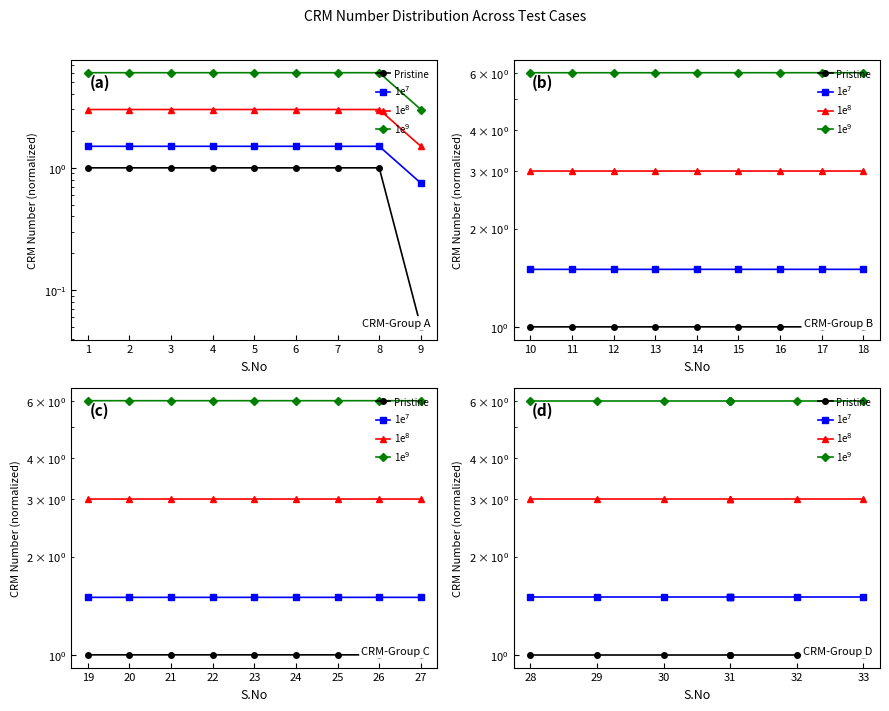

True or false: Pristine and 1e$^7$ intersect in this chart.

False